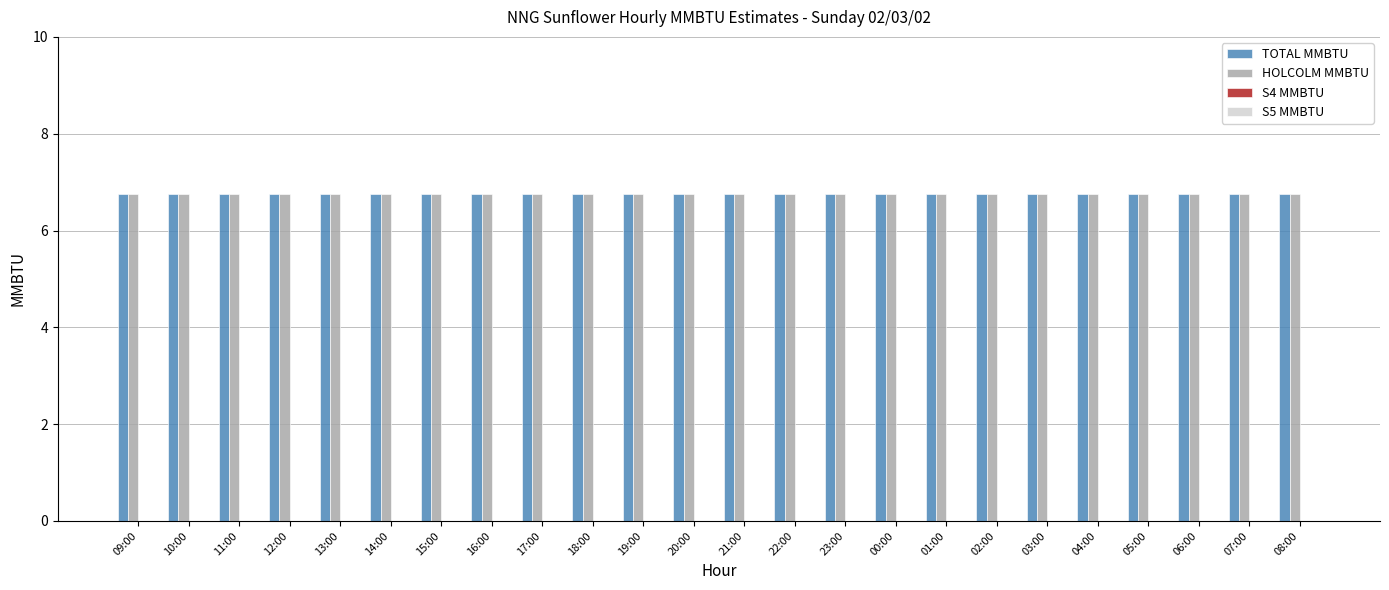

The value of HOLCOLM MMBTU at 08:00 is 6.8. True or false?

True